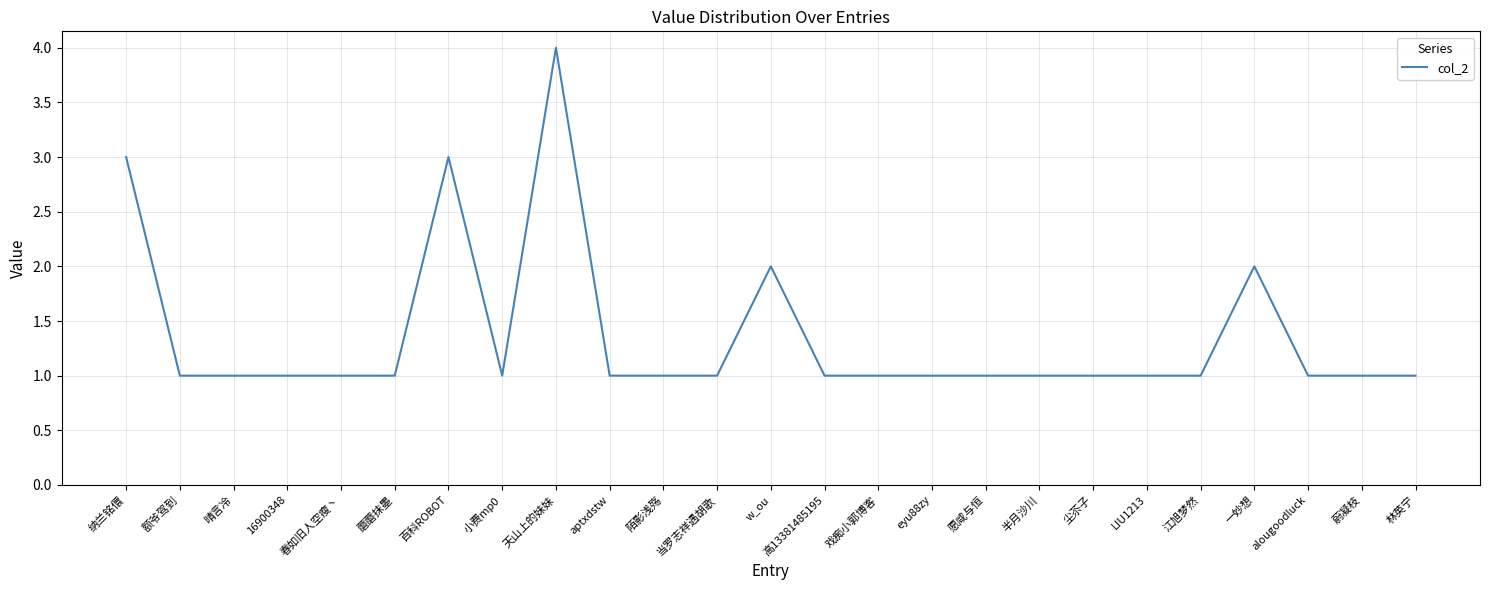

What is the average value?

1